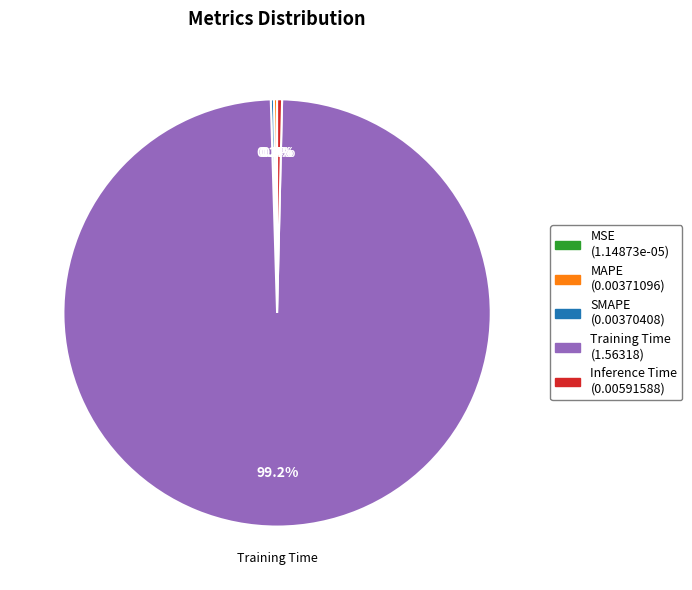

To the nearest percent, what is the average slice percentage?

20%